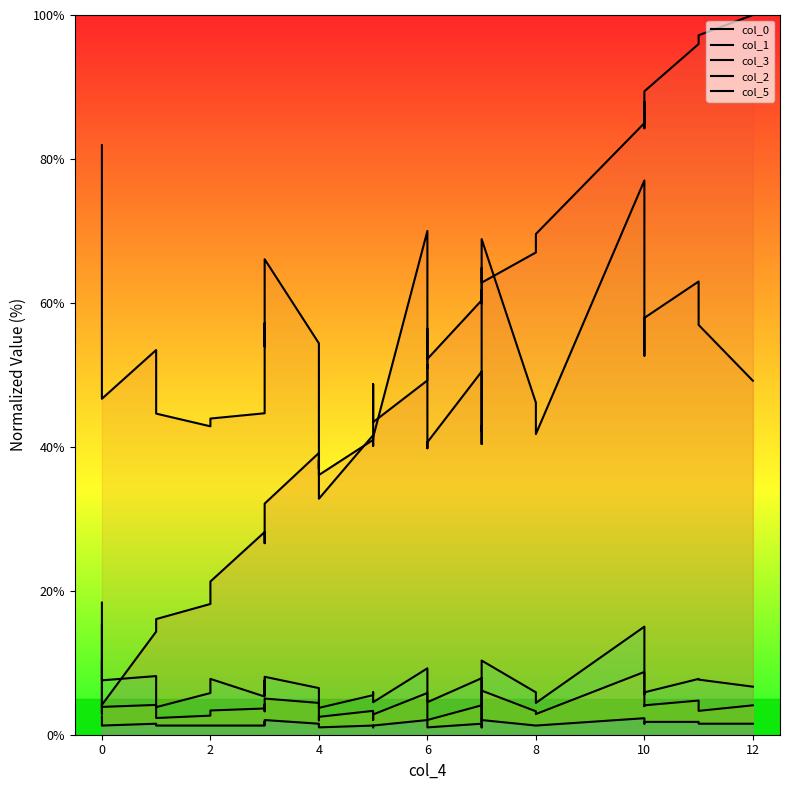

Which series has the largest range (max minus min)?

col_0